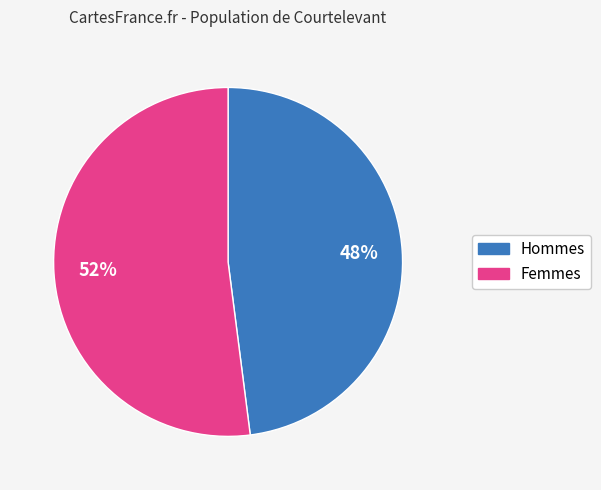

Is there any slice that represents more than half of the pie?

Yes